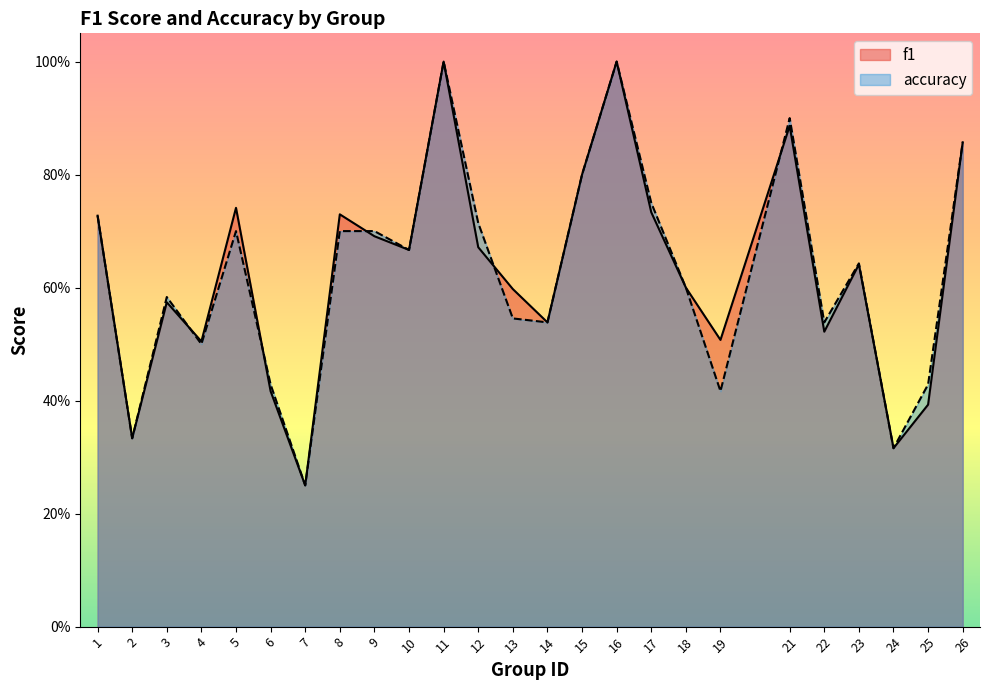

True or false: accuracy has more than 1 points higher than both neighbors.

True